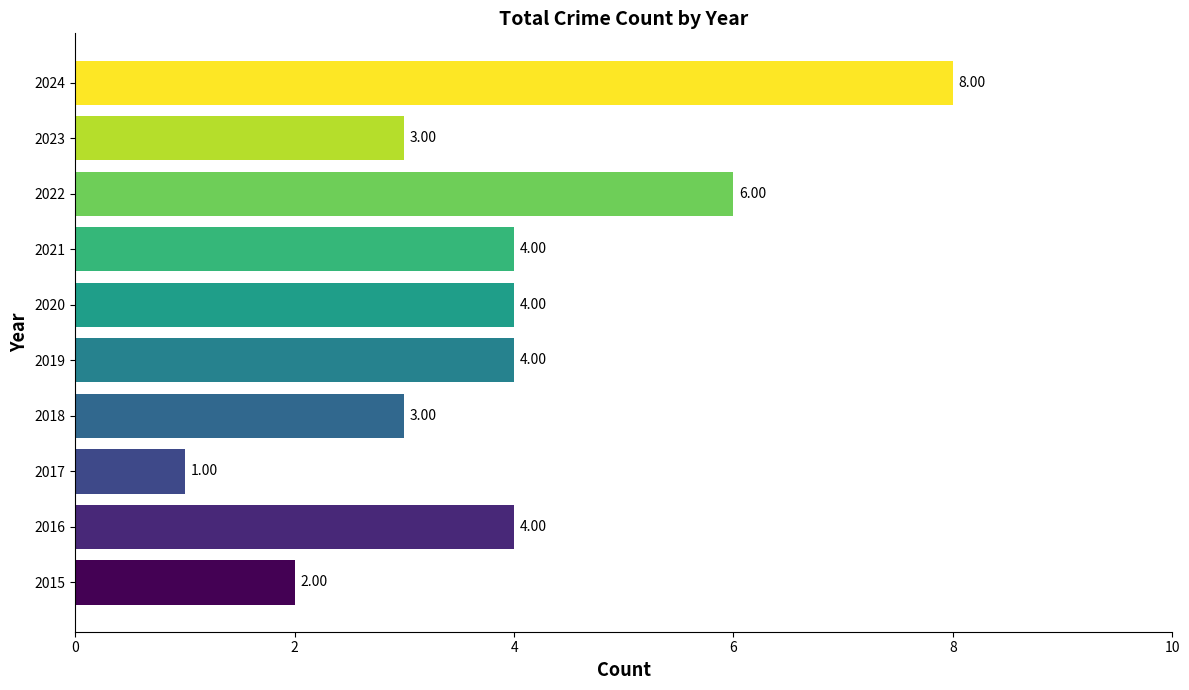

What is the difference between the maximum and second lowest values?

6